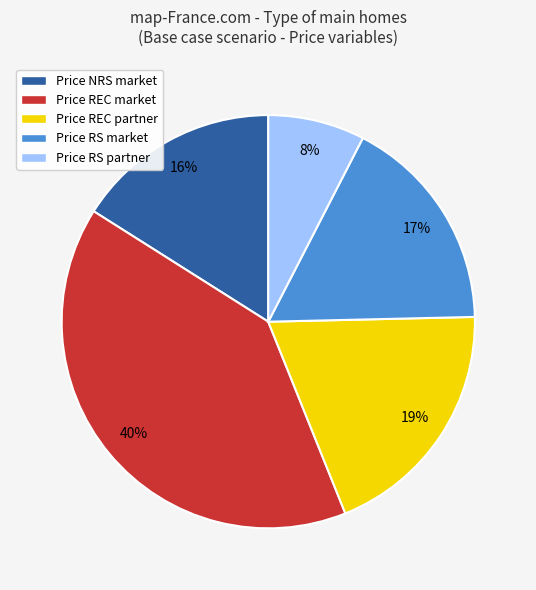

Is Price REC partner the majority of the pie?

No